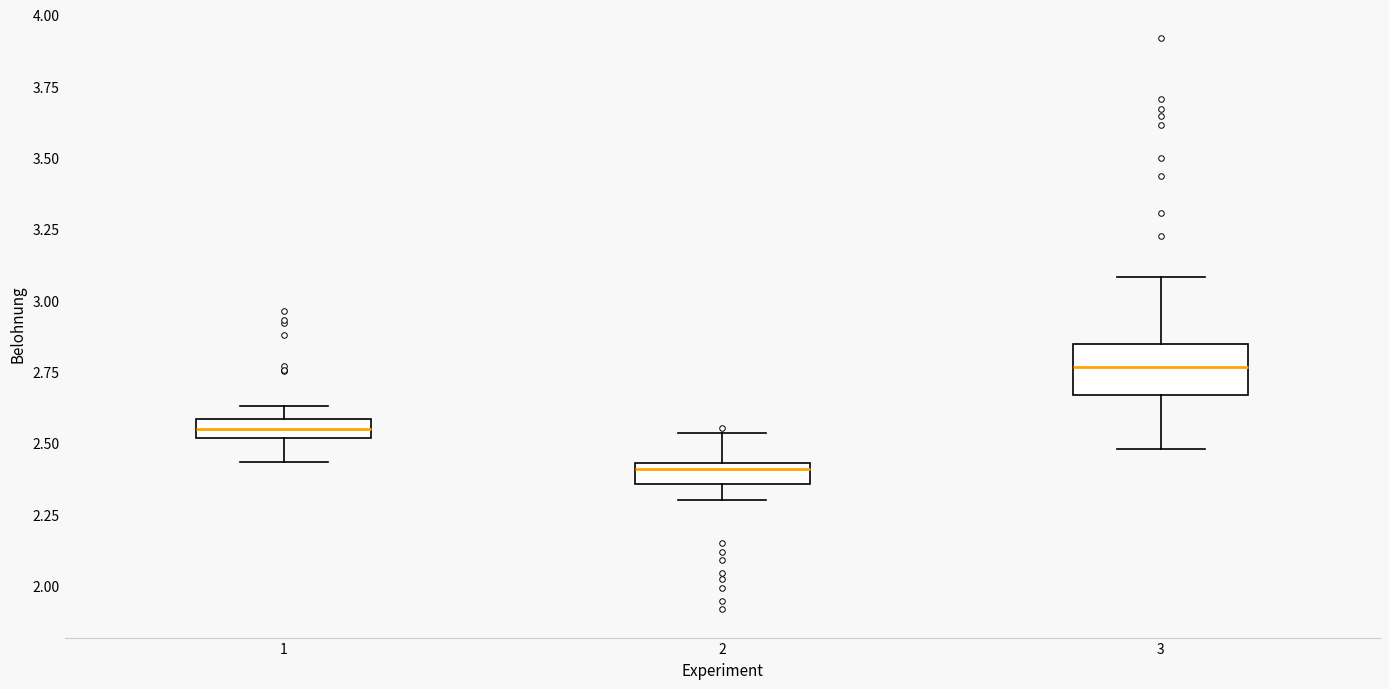

Which box's median line is the lowest?

2